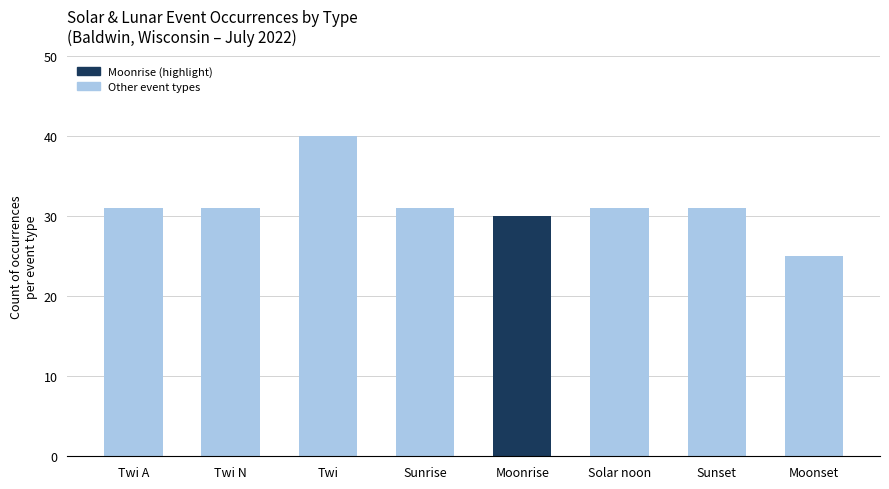

What is the difference between the second highest and second lowest values?

1